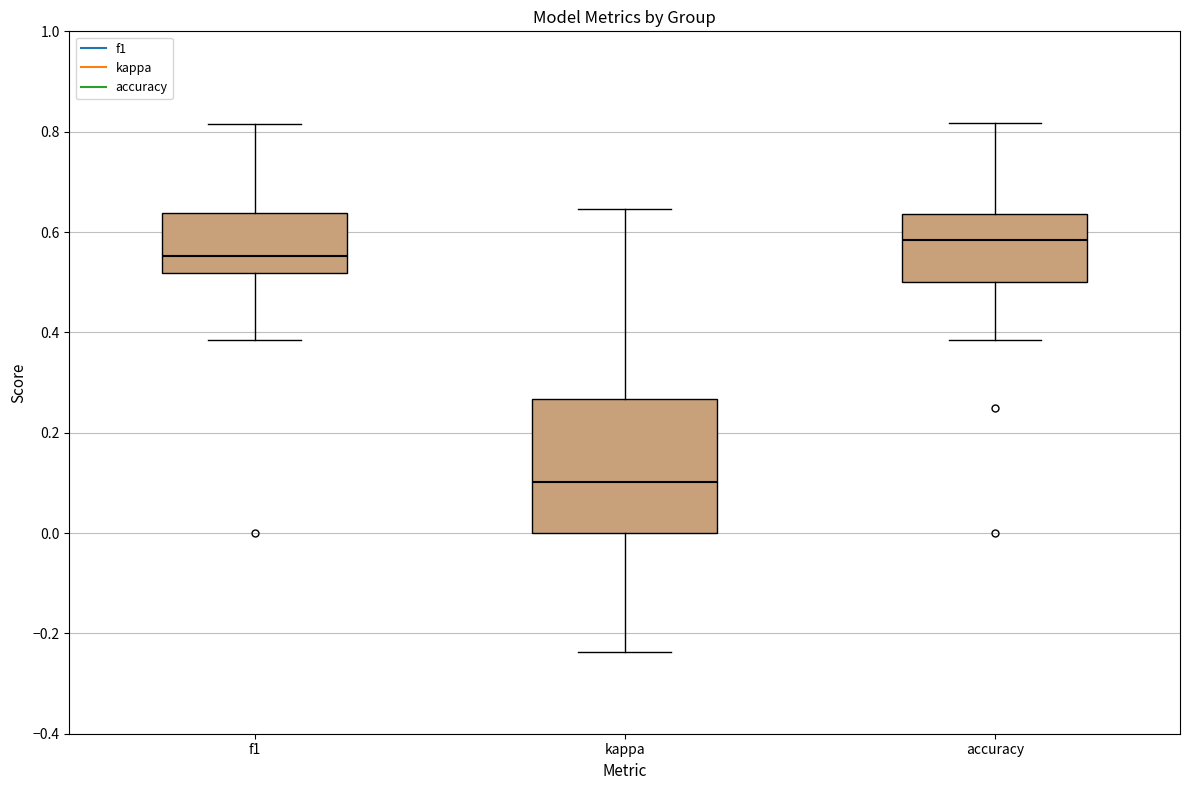

Reading left to right, read every box against the y-axis: the position of its median line, the range the box covers, and the ends of its whiskers. The values are not printed on the chart, so give them approximately, as read against the axis.

f1: median 0.56, box 0.52 to 0.64, whiskers 0.38 to 0.82
kappa: median 0.10, box 0.00 to 0.26, whiskers -0.24 to 0.64
accuracy: median 0.58, box 0.50 to 0.64, whiskers 0.38 to 0.82